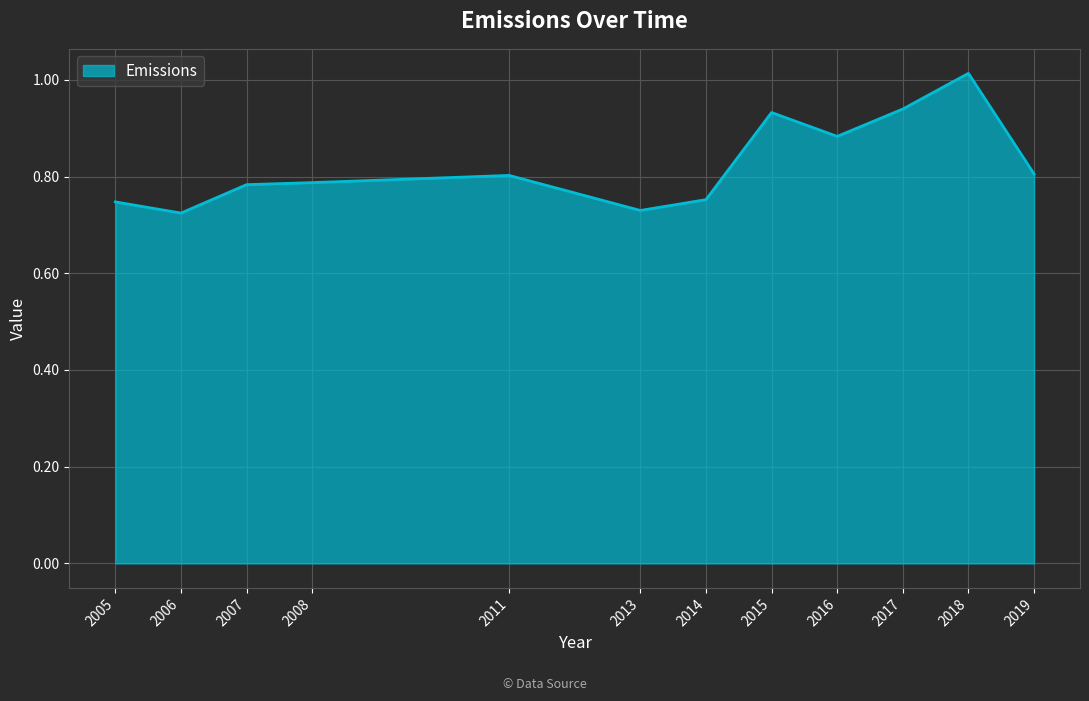

What is the change in value from 2016 to 2017?

+0.1